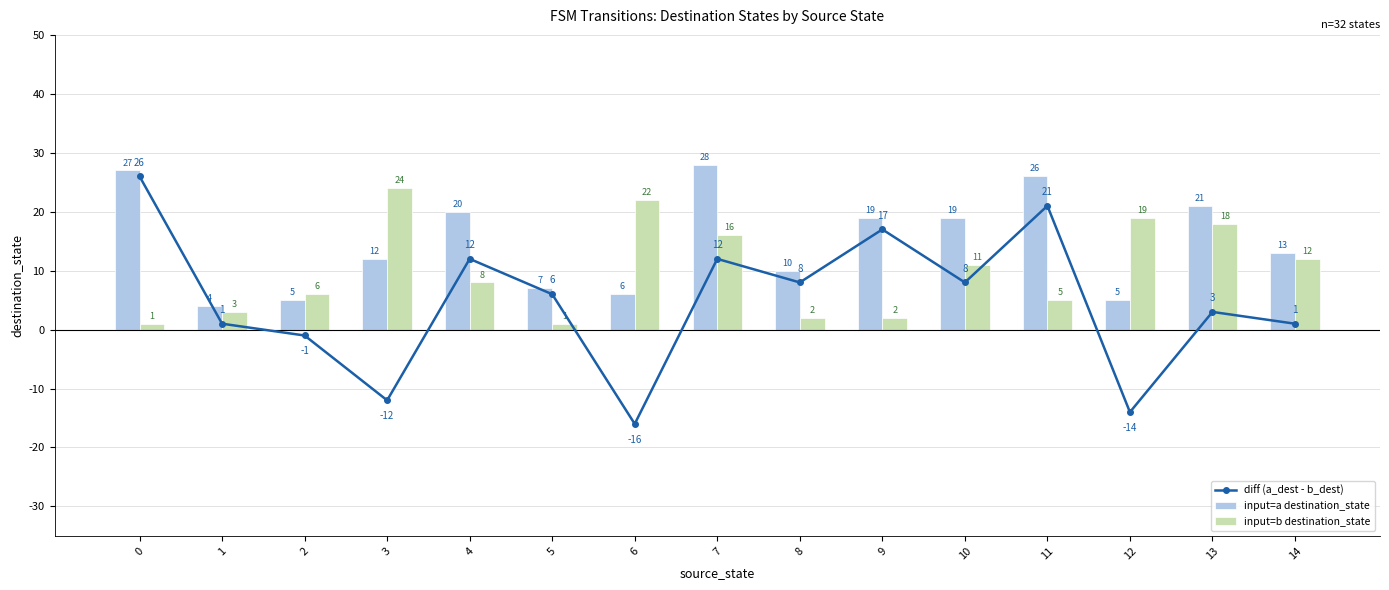

True or false: input=a destination_state has a value of 22 at 14.

False